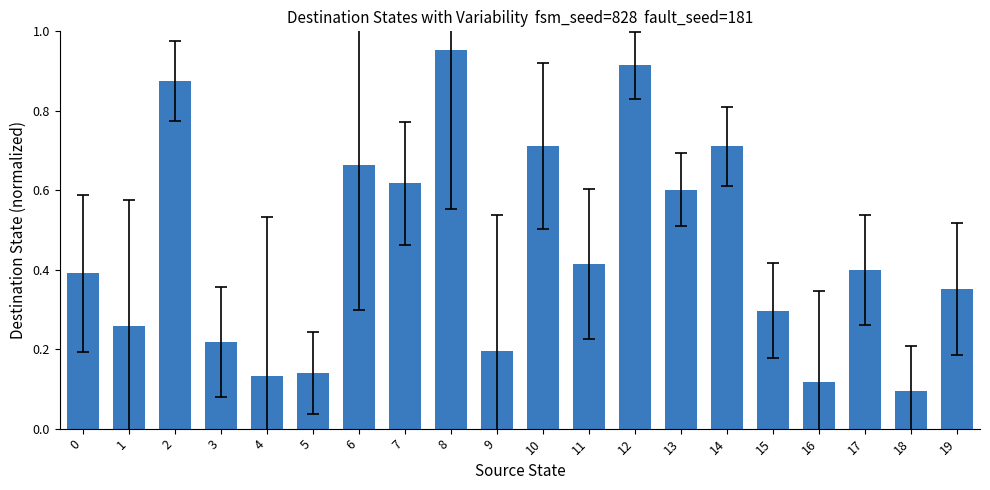

Which label corresponds to the largest value in the chart?

8